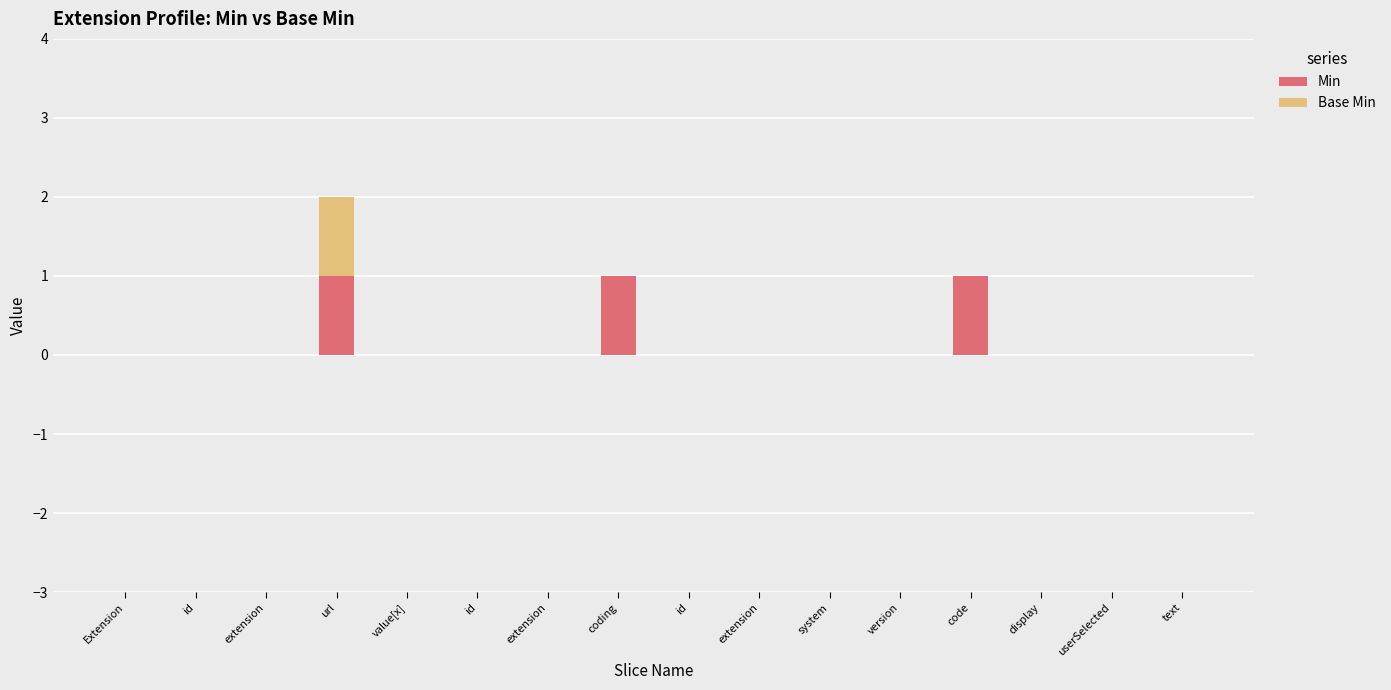

What is the sum of all Base Min values?

1